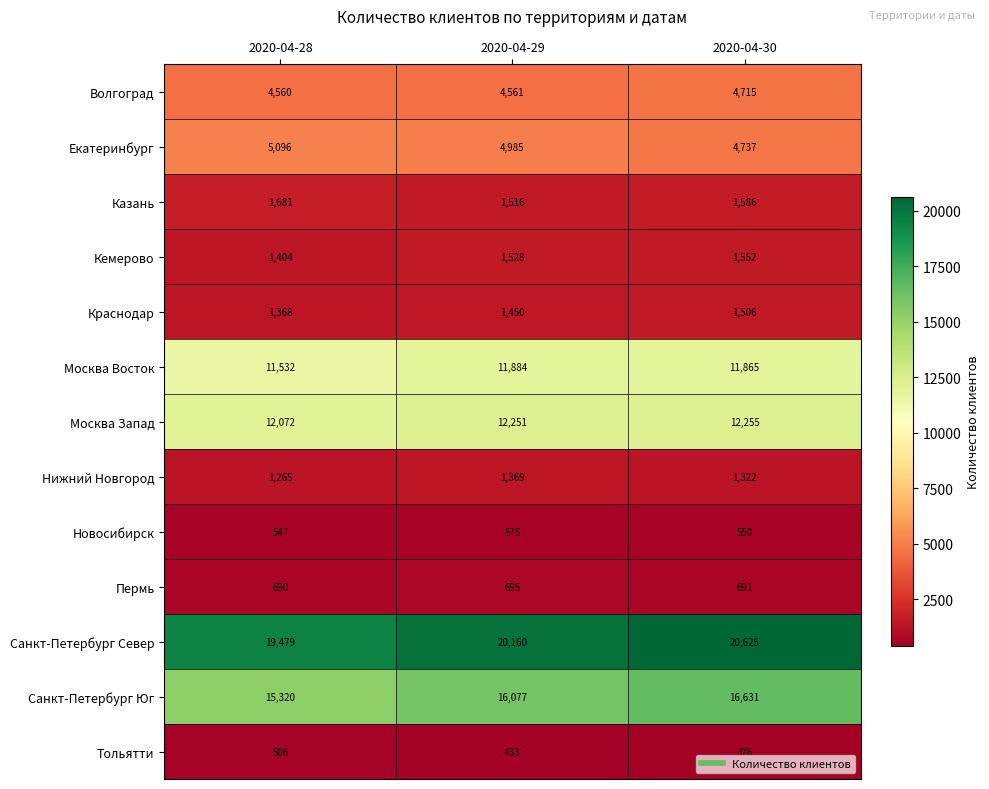

What value does the Санкт-Петербург Юг series have at 2020-04-30?

16631